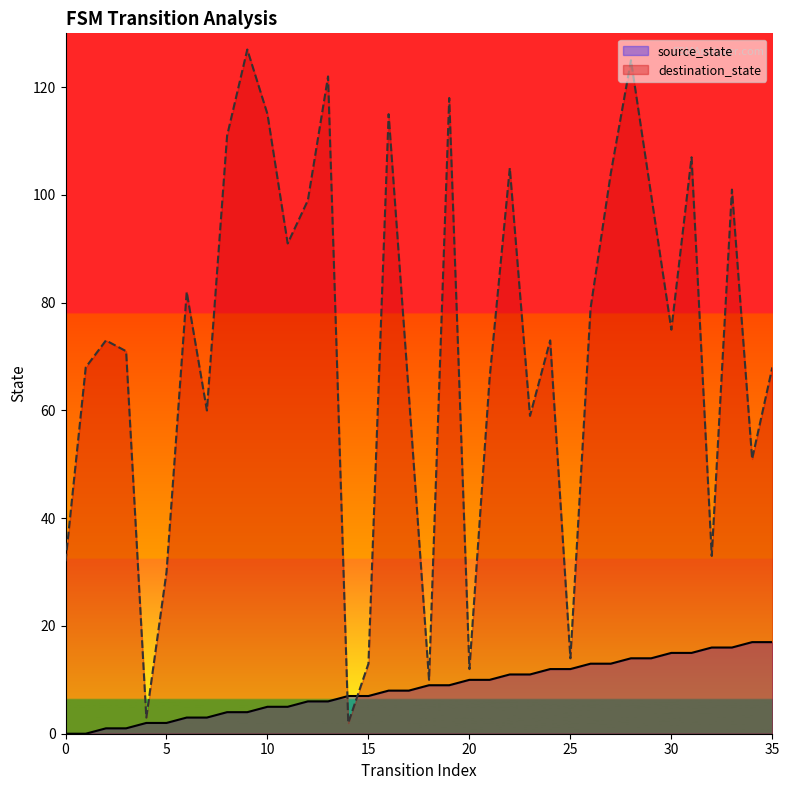

In destination_state, how many points are higher than both neighbors (excluding endpoints)?

11